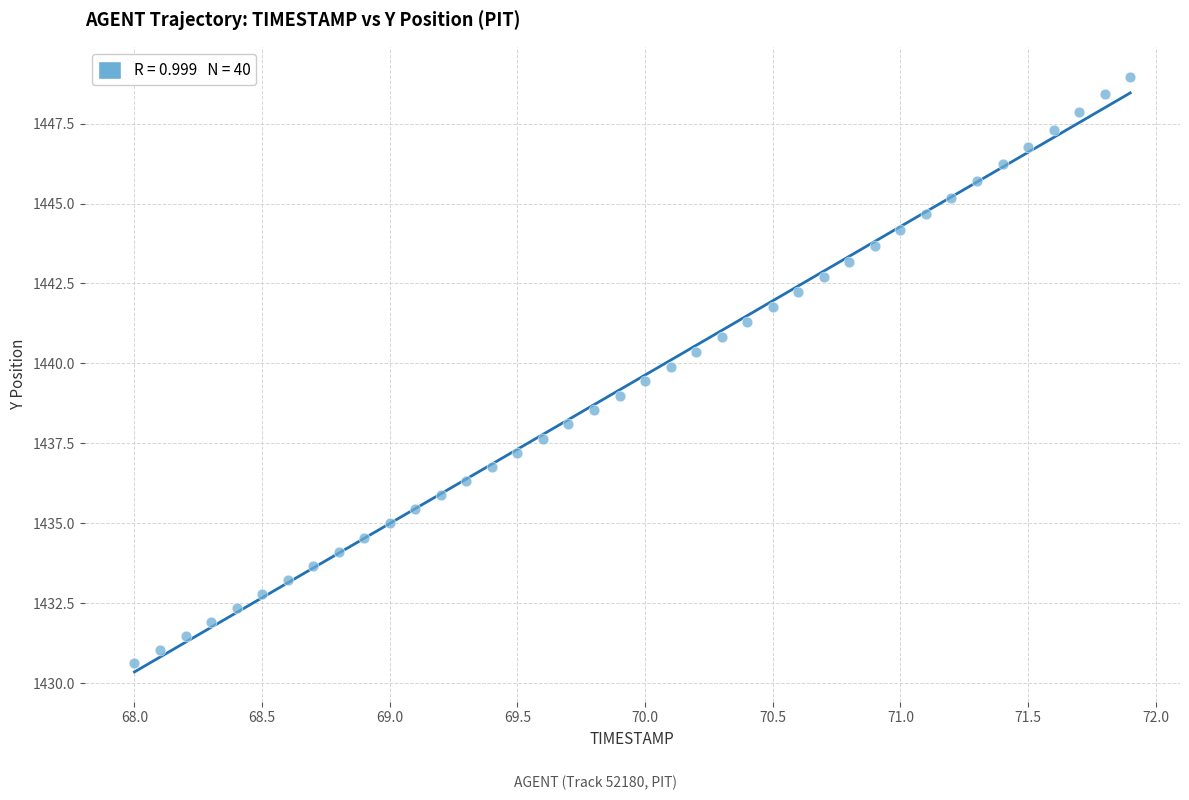

What is the range of X values (max minus min)?

3.9